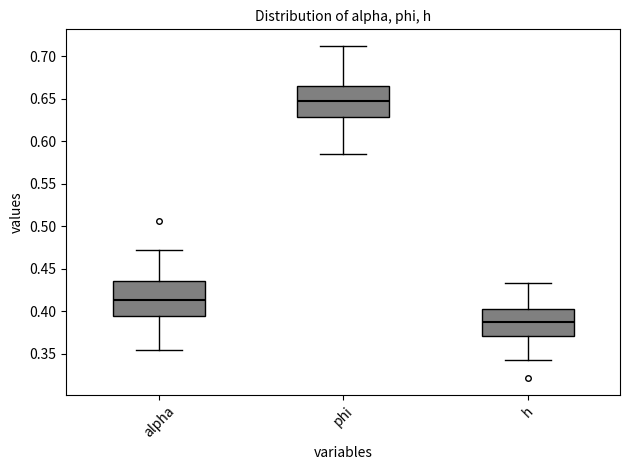

Reading left to right, transcribe this box plot: for each box, give where its median line is, the range the box spans, and where its two whiskers end, as read against the y-axis. The values are not printed on the chart, so give them approximately, as read against the axis.

alpha: median 0.415, box 0.395 to 0.435, whiskers 0.355 to 0.470
phi: median 0.645, box 0.630 to 0.665, whiskers 0.585 to 0.710
h: median 0.390, box 0.370 to 0.400, whiskers 0.345 to 0.435